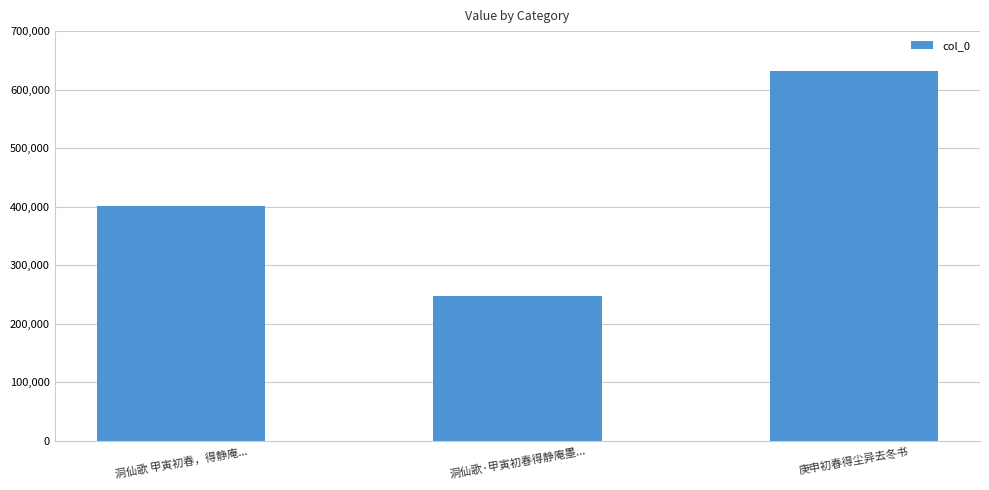

Reading right to left, list all the values displayed in this chart.

庚申初春得尘异去冬书=631301	洞仙歌·甲寅初春得静庵墨...=247907	洞仙歌 甲寅初春，得静庵...=400233